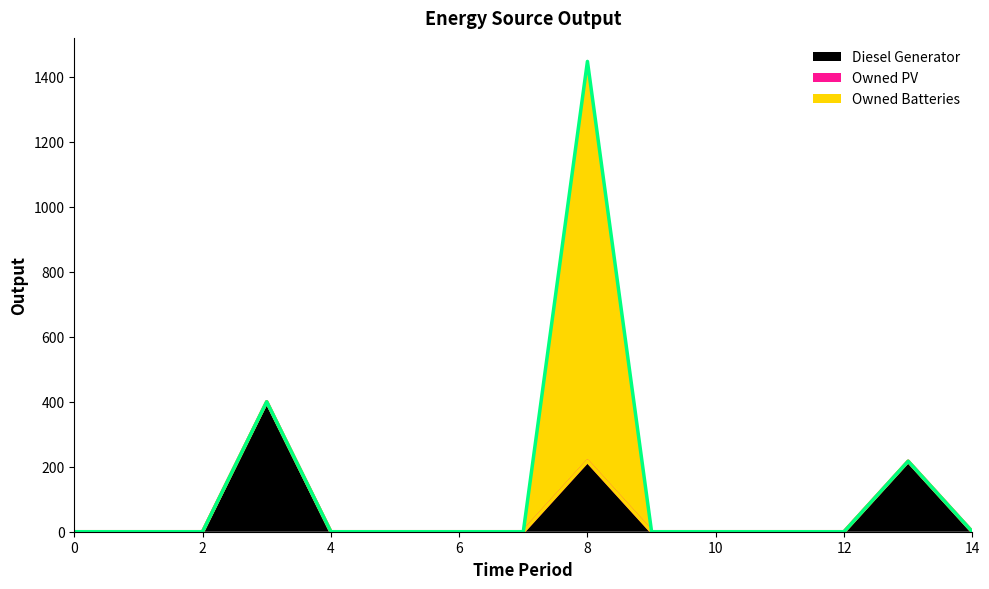

Rank the series by their average value, from highest to lowest.

Owned Batteries, Diesel Generator, Owned PV